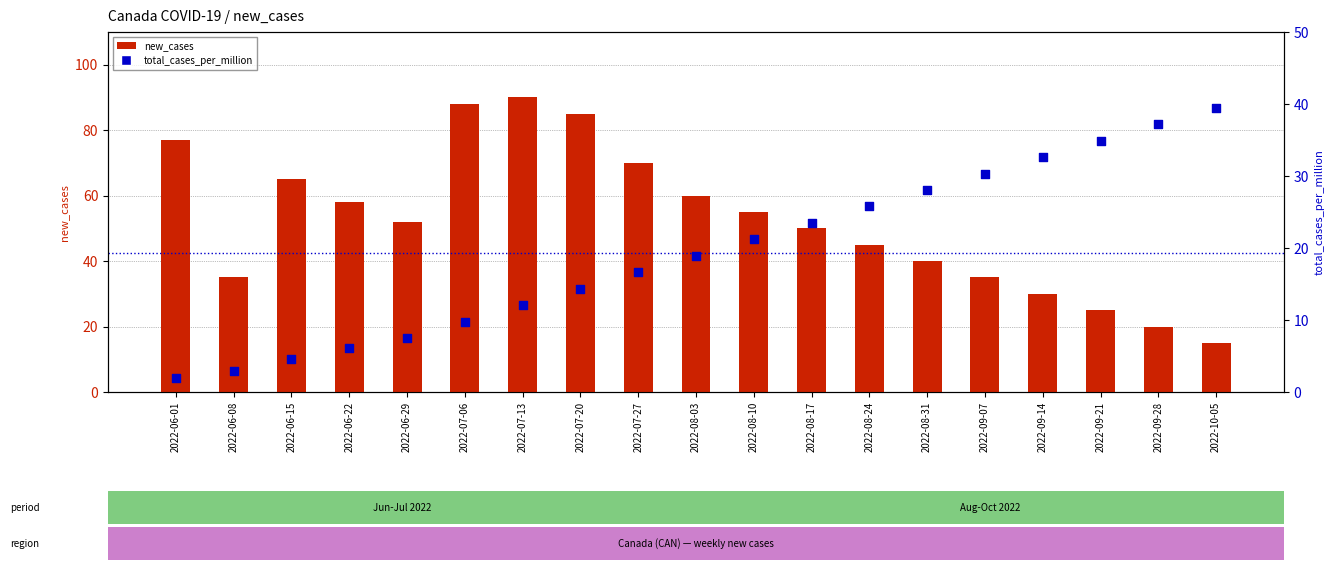

Which series contains the lowest Y value?

total_cases_per_million